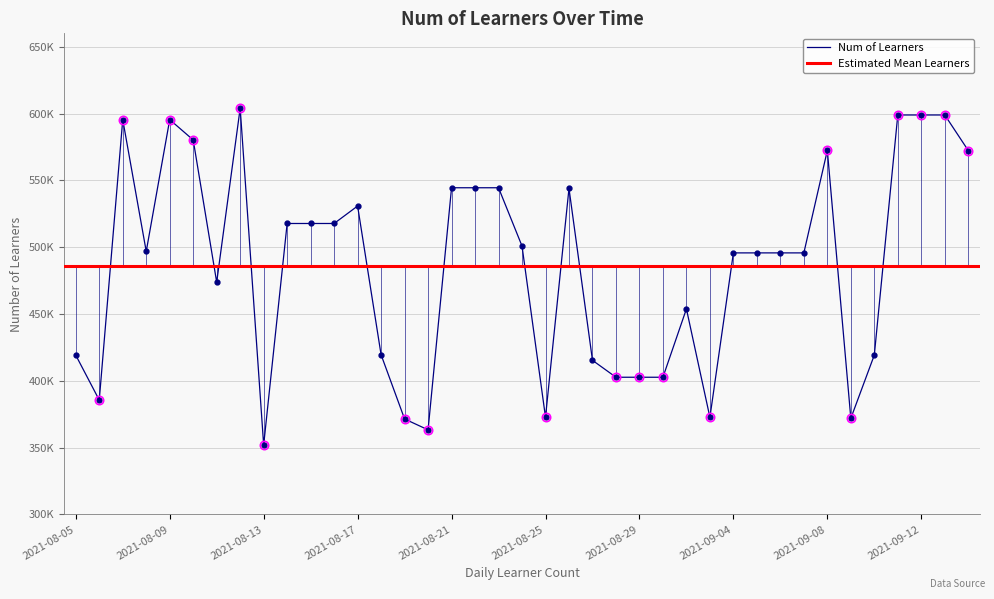

True or false: the data shows 402661 at 2021-08-30.

True